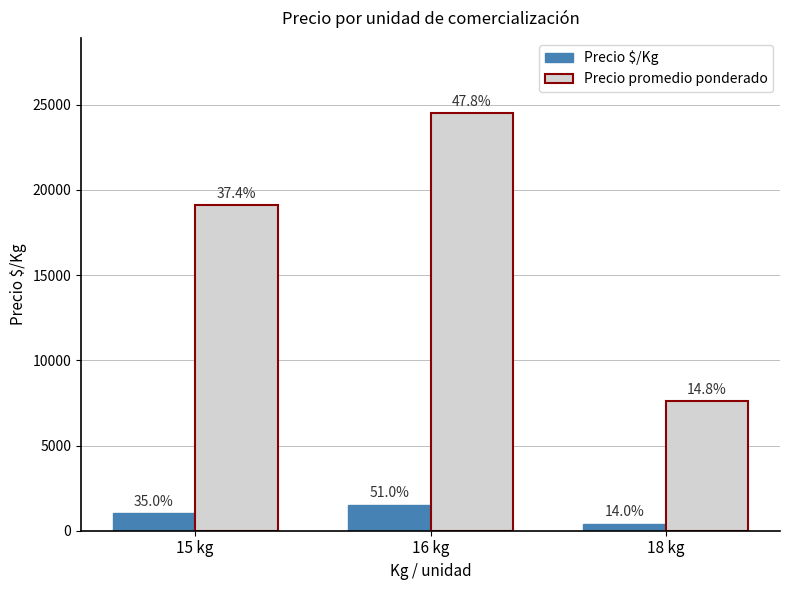

Does the chart contain any negative values?

No